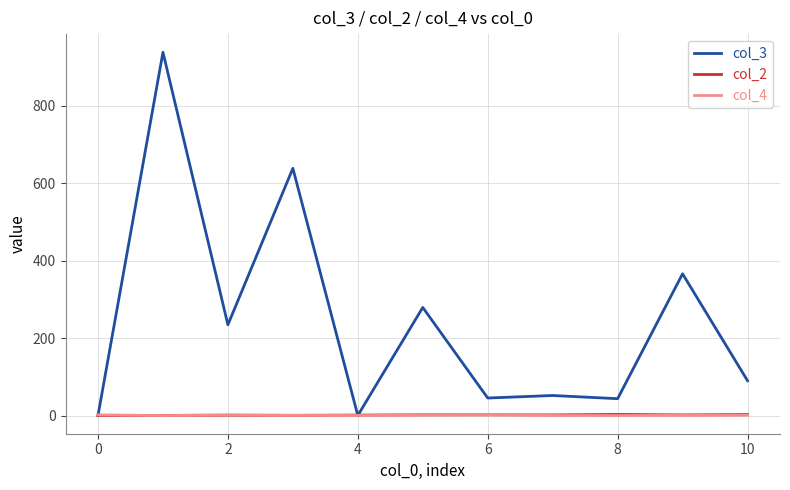

How many col_4 values are between 1 and 2?

6